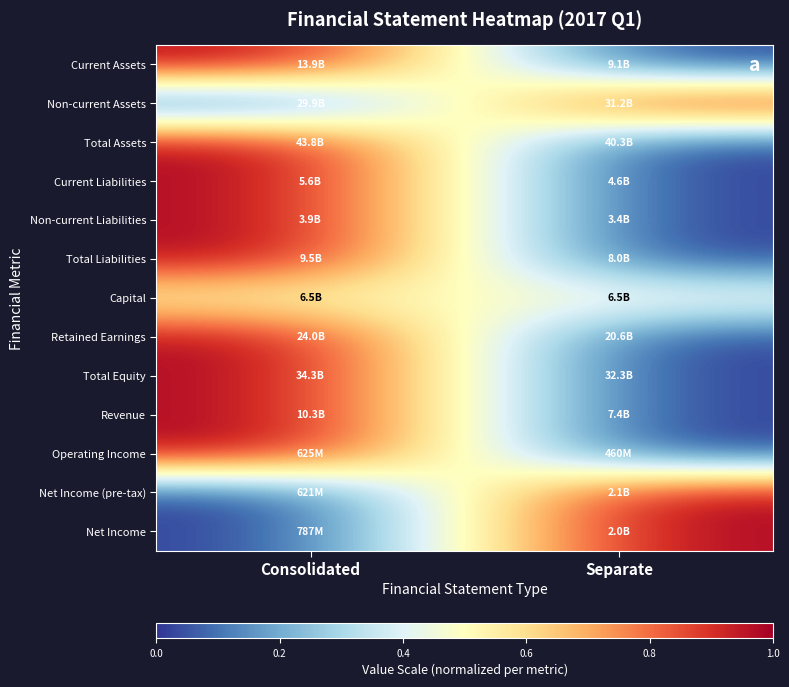

Which label corresponds to the smallest value in the chart?

Separate